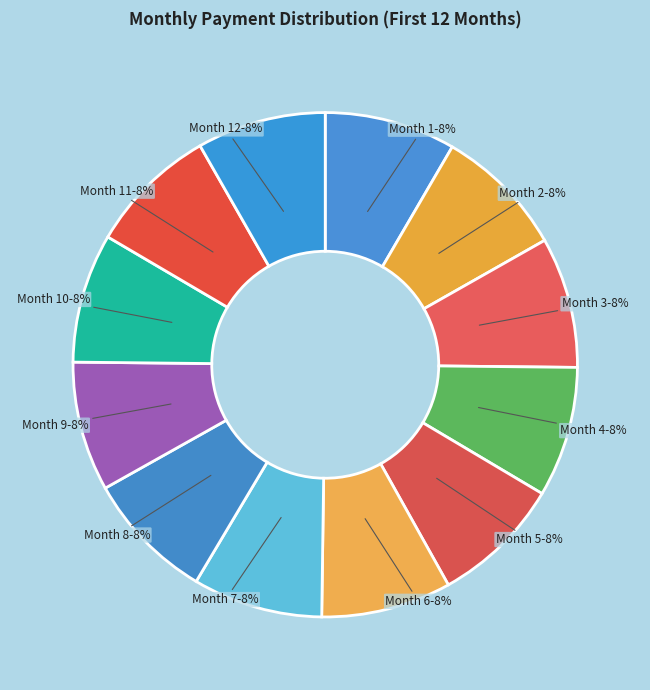

Combined, do Month 10-8% and Month 1-8% account for over 50%?

No